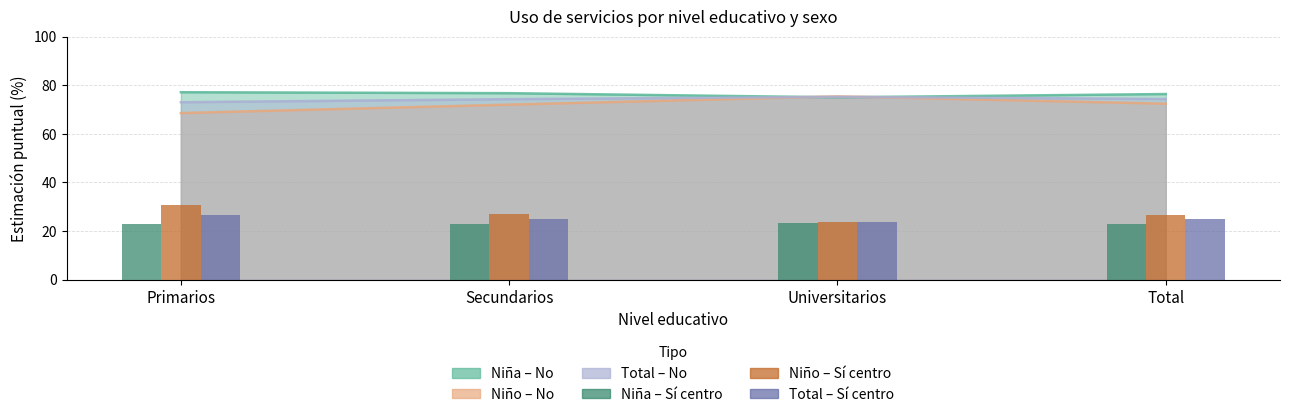

At which label does Niña – Sí centro first exceed 23?

Universitarios